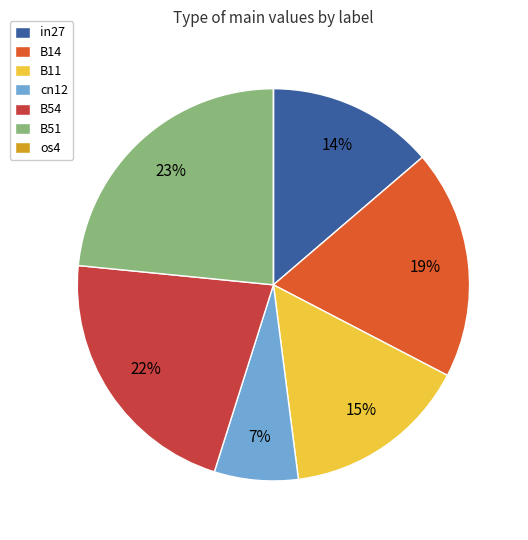

Does B14 represent more than half of the total?

No